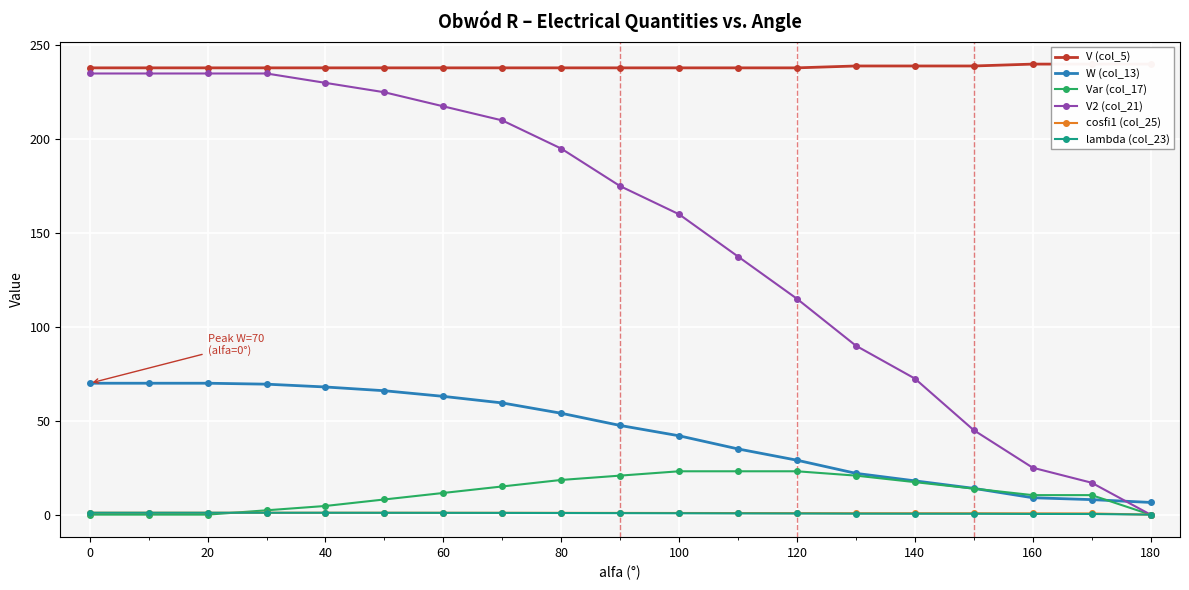

What is the sum of all V2 (col_21) values?

2854.5